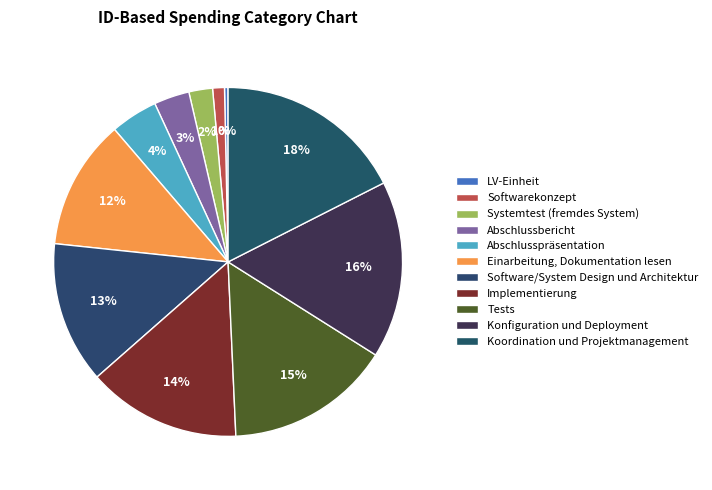

Does any single category account for the majority?

No